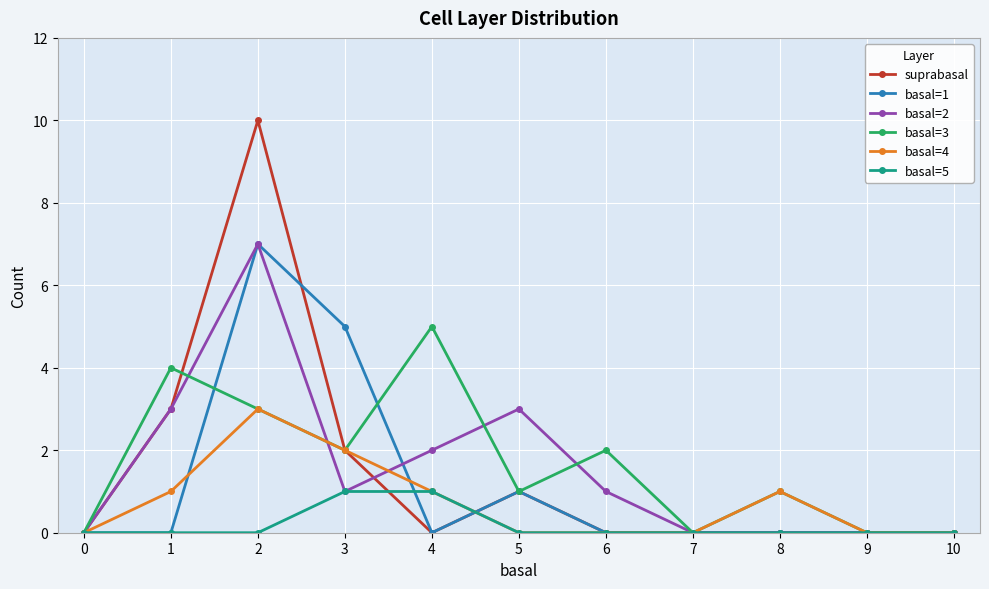

What are all the series names shown in the legend?

suprabasal, basal=1, basal=2, basal=3, basal=4, basal=5